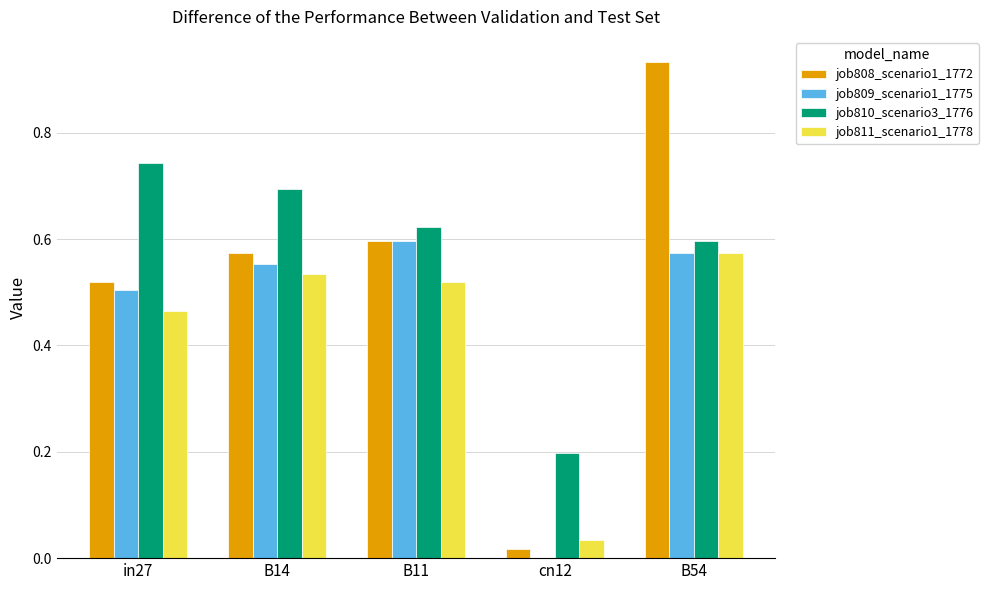

Between in27 and B54, which series saw the biggest shift?

job808_scenario1_1772